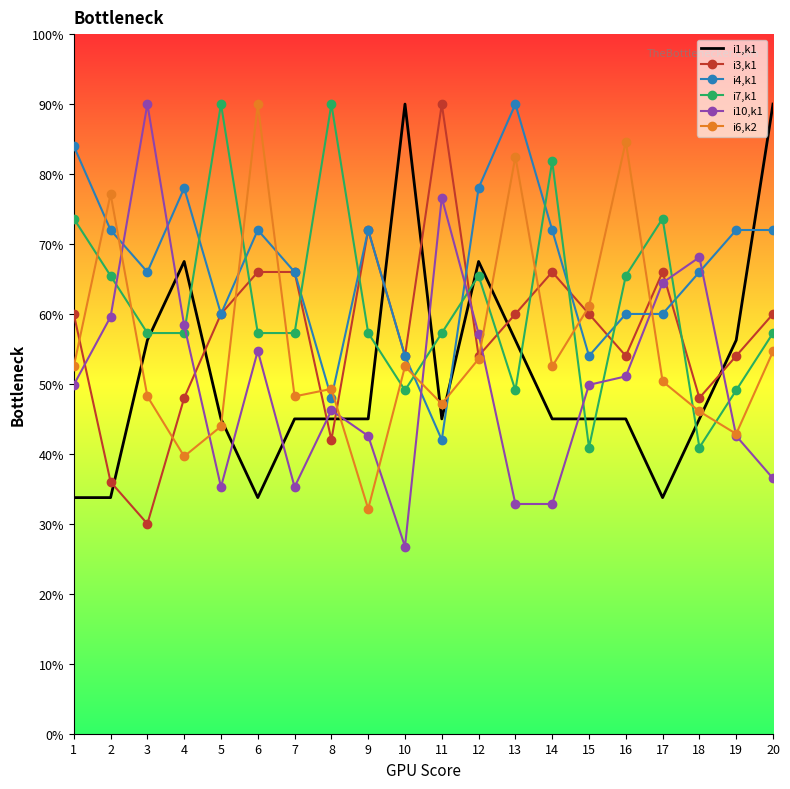

Which series has the largest total across all categories?

i4,k1